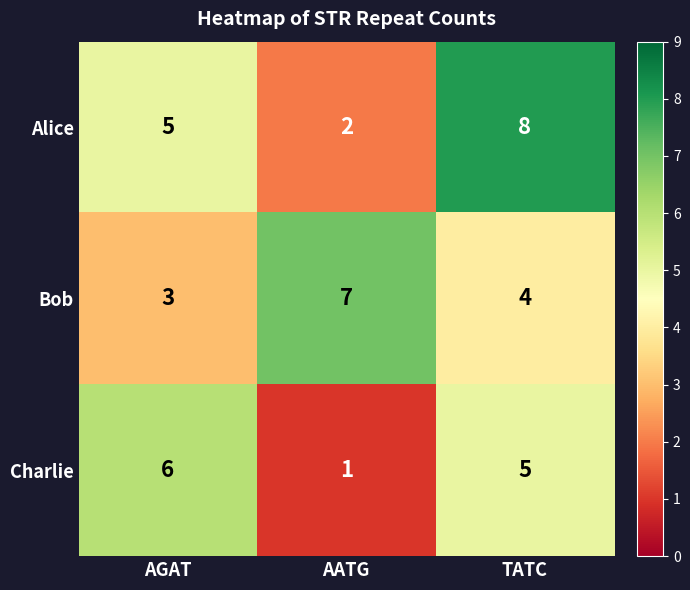

What is the average value of the Charlie series?

4